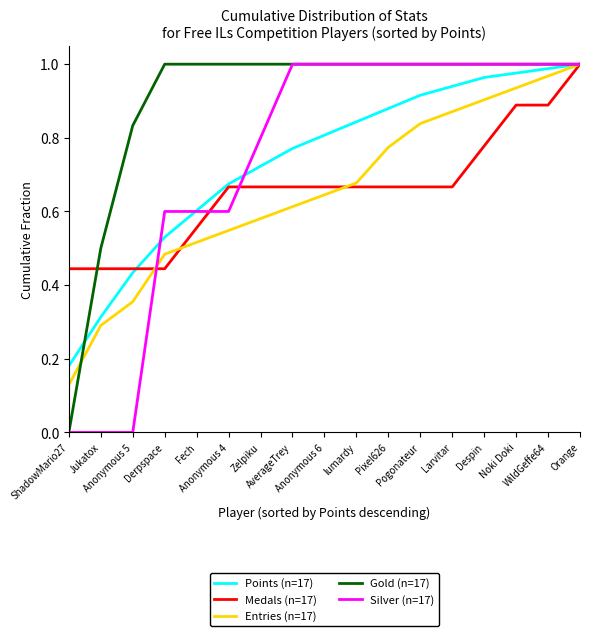

What are all the series names shown in the legend?

Points (n=17), Medals (n=17), Entries (n=17), Gold (n=17), Silver (n=17)